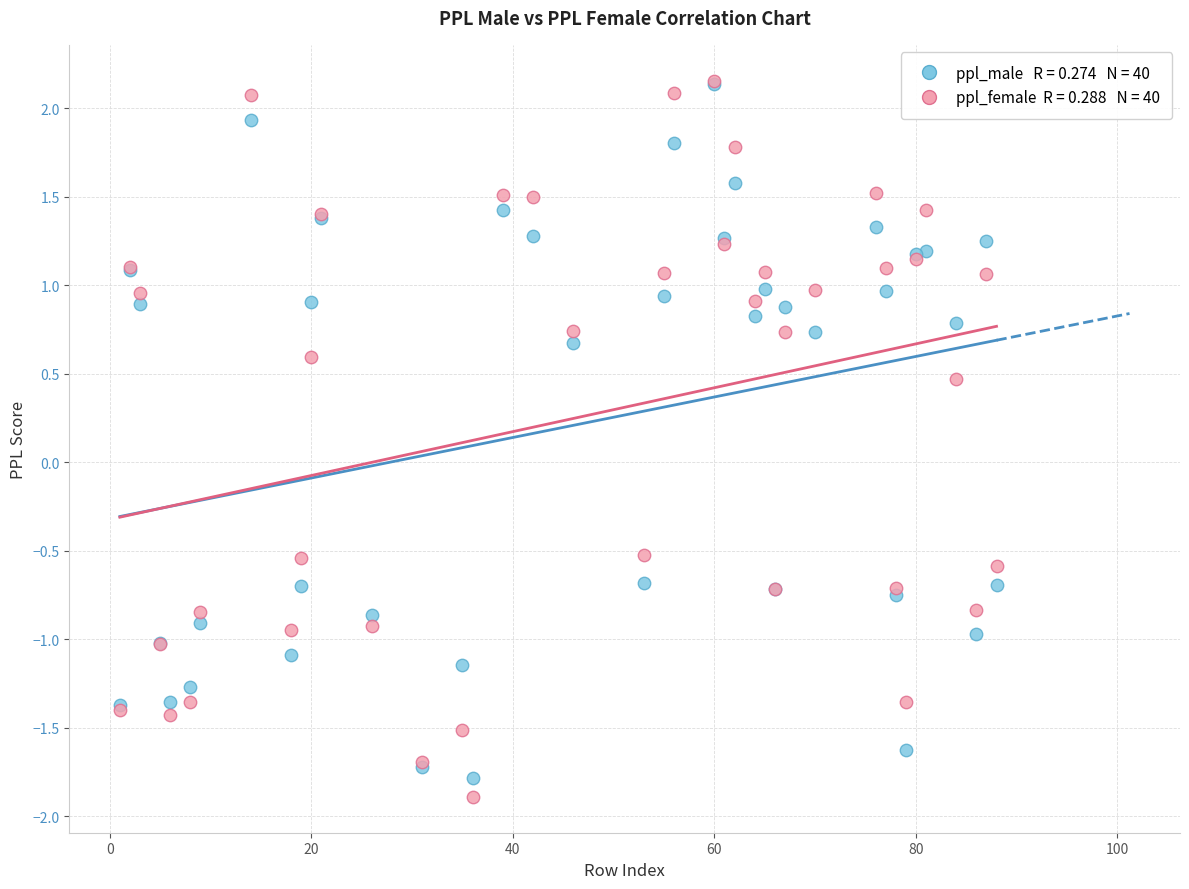

Across all series, what Y value is closest to 0?

0.5